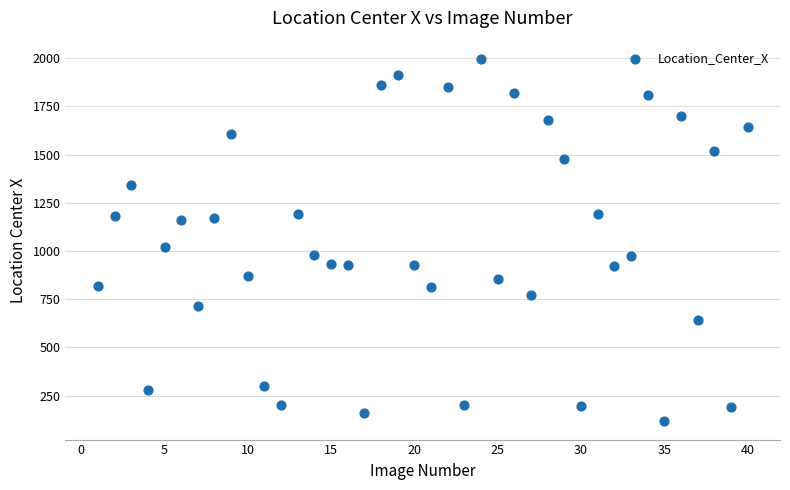

What is the range of Y values (max minus min)?

1881.0